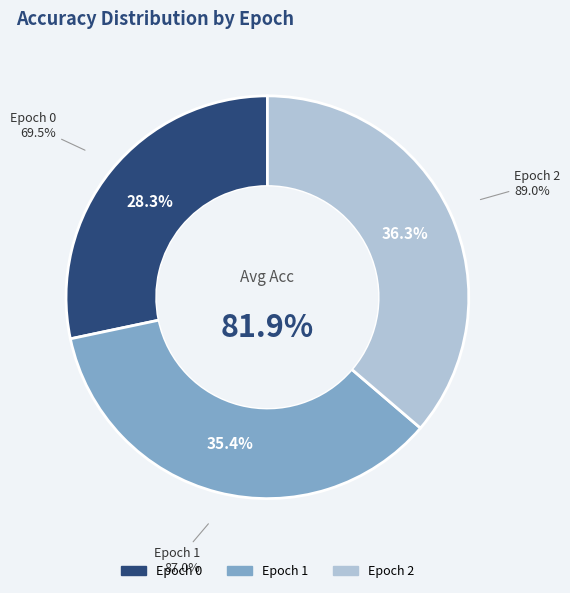

What is the largest slice in the pie chart?

Epoch 2